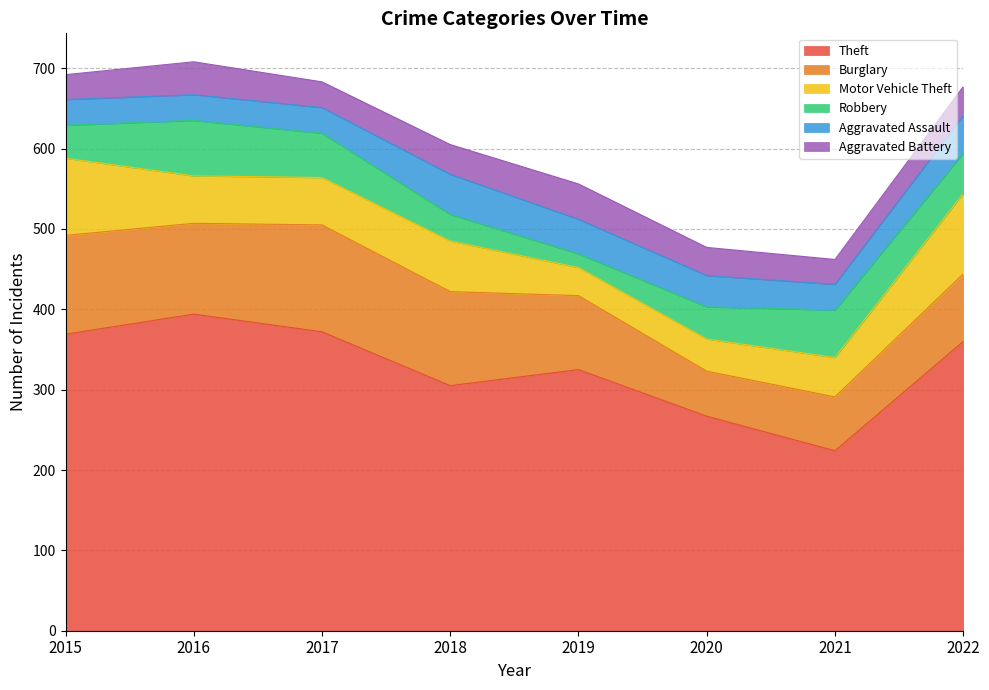

How many data points does each series have?

8